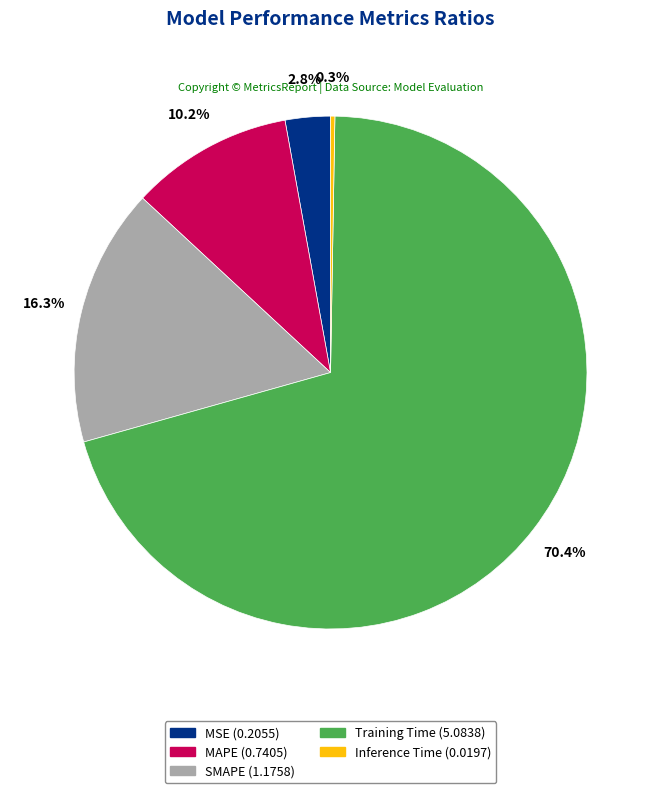

Is MAPE the majority of the pie?

No